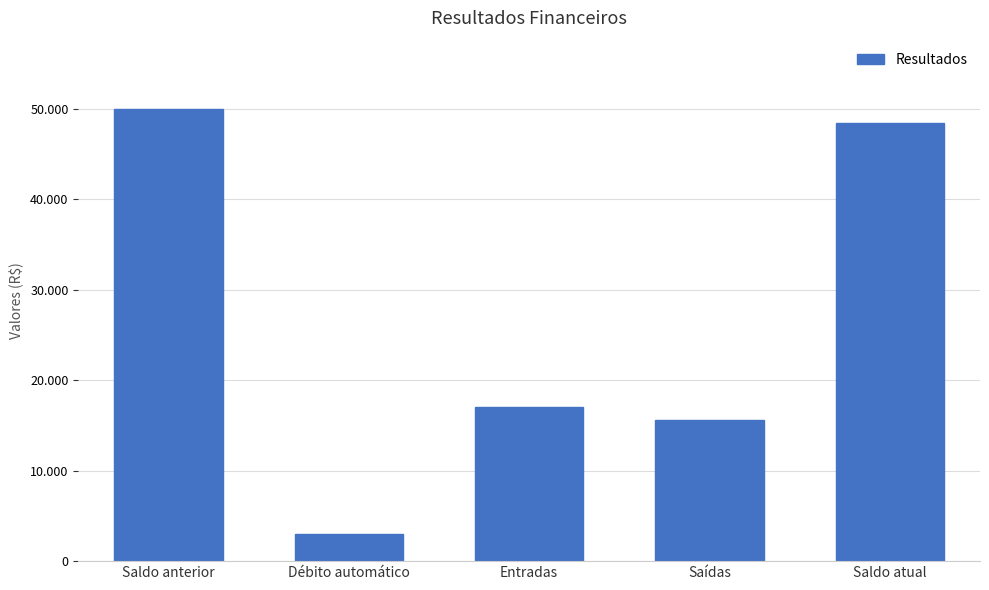

What is the difference between the values at Saldo atual and Débito automático?

45400